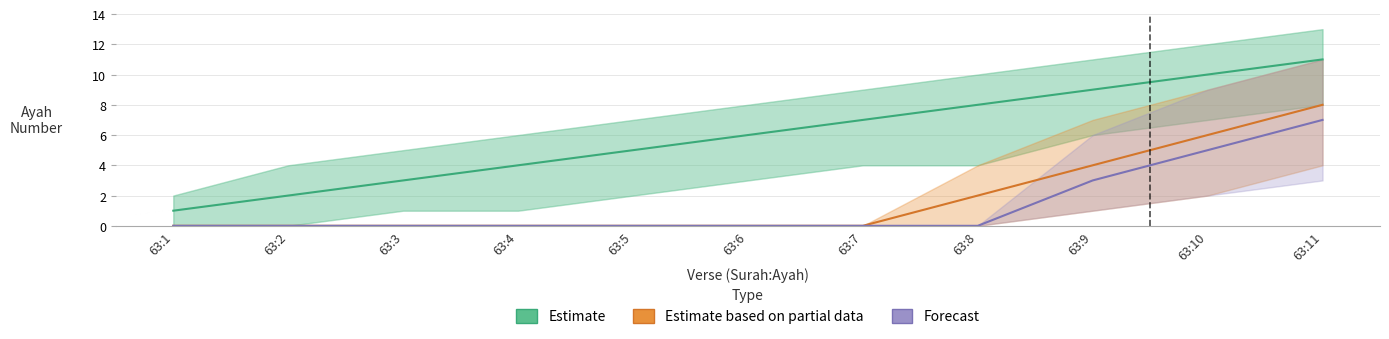

Reading right to left, list all the values displayed in this chart.

Estimate: 63:11=11	63:10=10	63:9=9	63:8=8	63:7=7	63:6=6	63:5=5	63:4=4	63:3=3	63:2=2	63:1=1
Estimate based on partial data: 63:11=8	63:10=6	63:9=4	63:8=2	63:7=0	63:6=0	63:5=0	63:4=0	63:3=0	63:2=0	63:1=0
Forecast: 63:11=7	63:10=5	63:9=3	63:8=0	63:7=0	63:6=0	63:5=0	63:4=0	63:3=0	63:2=0	63:1=0